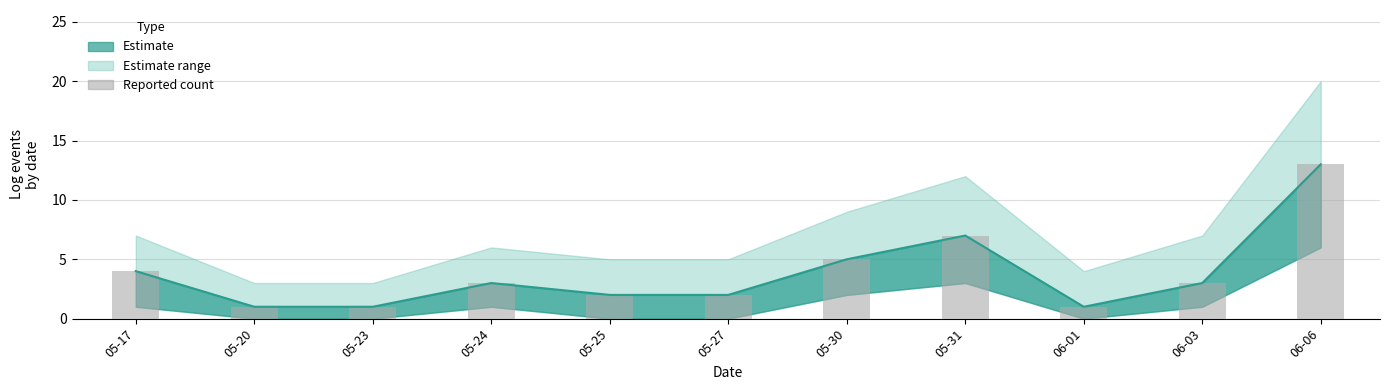

List the labels in order of value, largest first.

06-06, 05-31, 05-30, 05-17, 05-24, 06-03, 05-25, 05-27, 05-20, 05-23, 06-01